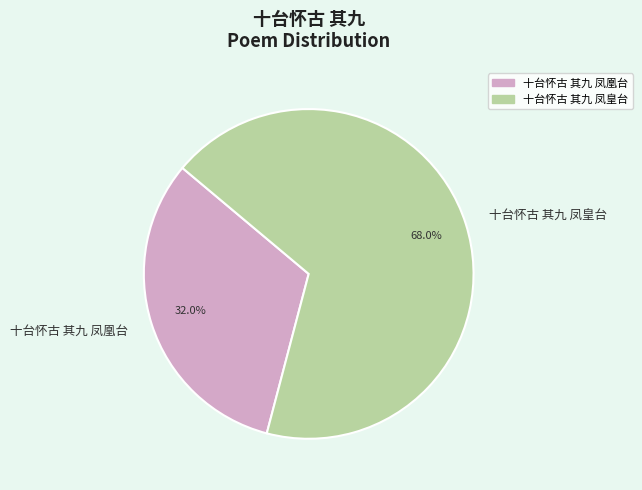

Does 十台怀古 其九 凤皇台 represent more than half of the total?

Yes